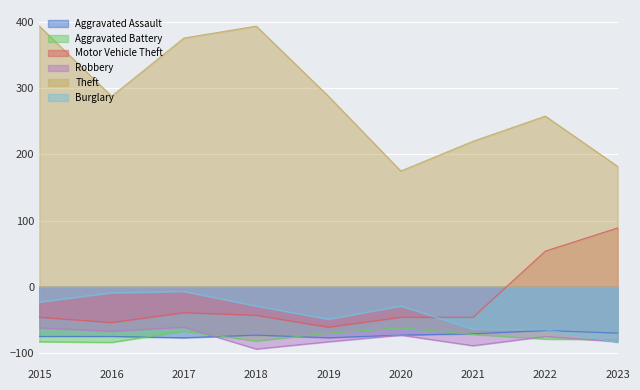

Which series has the largest total across all categories?

Theft